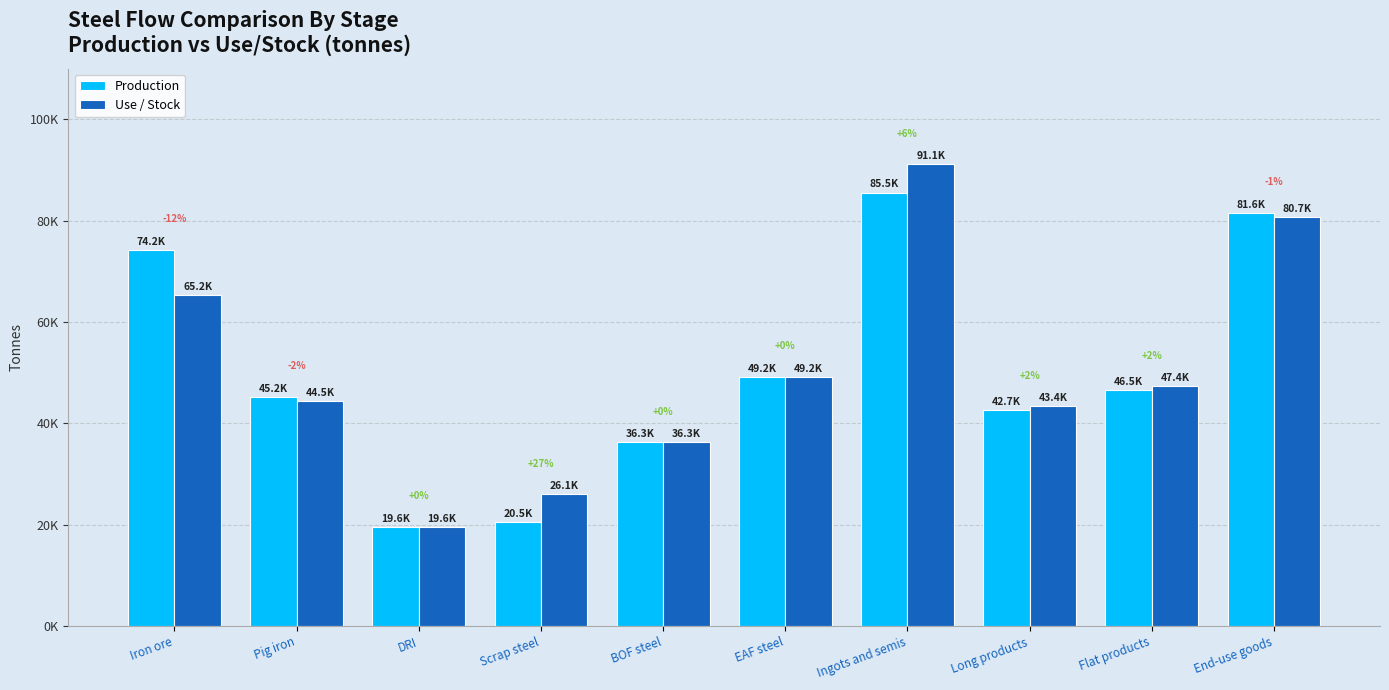

Are the bars grouped side by side (vs. stacked)?

Yes